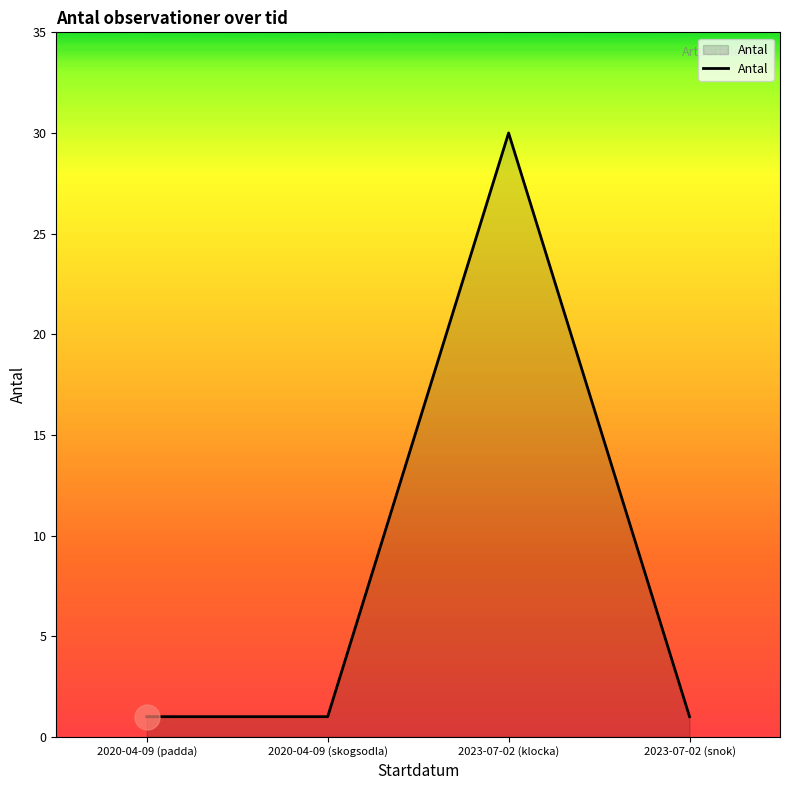

What is the change in value from 2020-04-09 (padda) to 2023-07-02 (klocka)?

+29